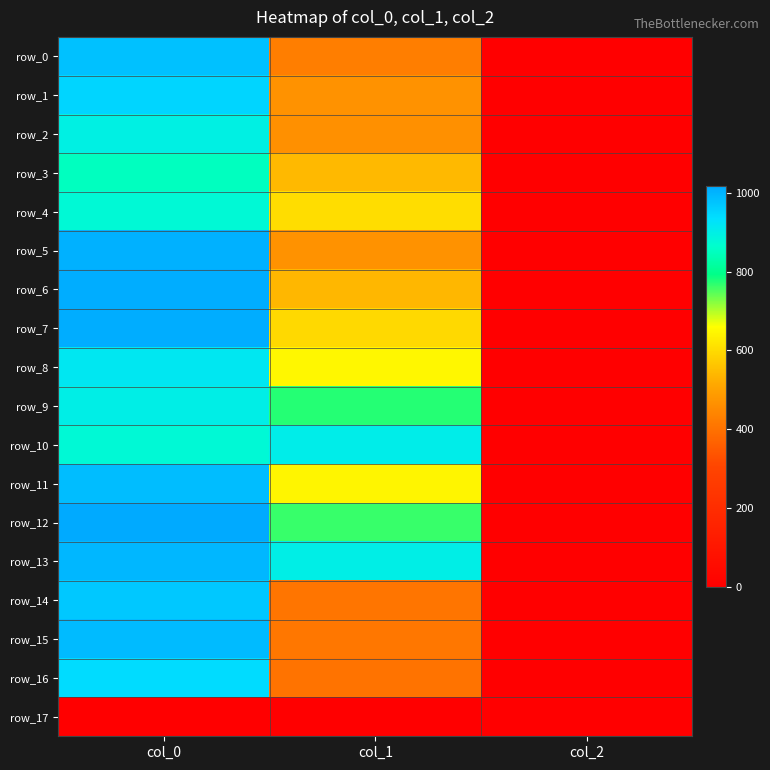

At which label is row_14 closest to 486?

col_1